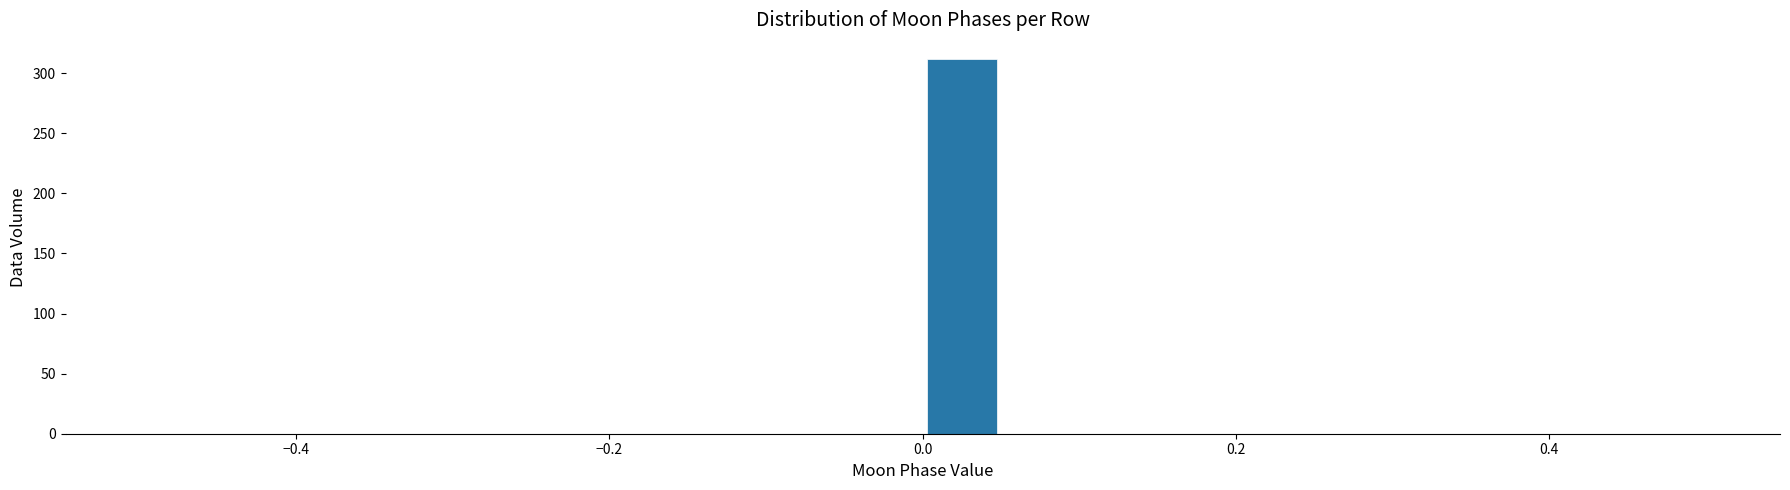

Around what value on the x-axis is the tallest bar? Give the approximate position of its centre, as read against the axis.

0.02